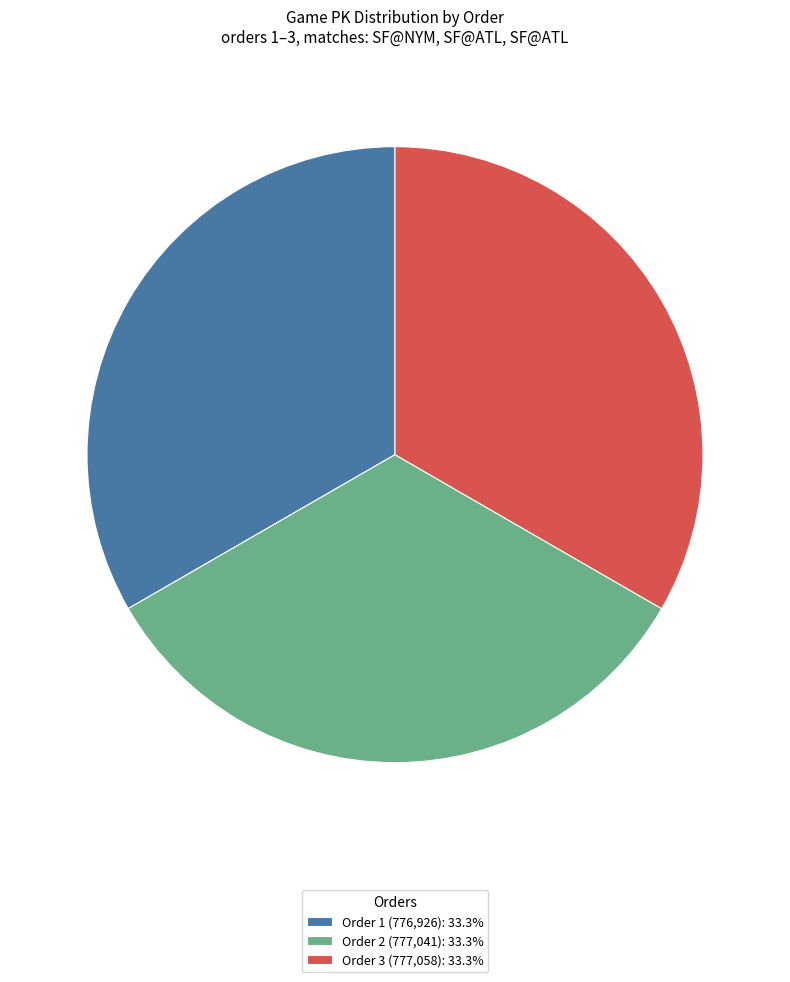

Do Order 2 (777,041): 33.3% and Order 3 (777,058): 33.3% together represent more than half of the pie?

Yes